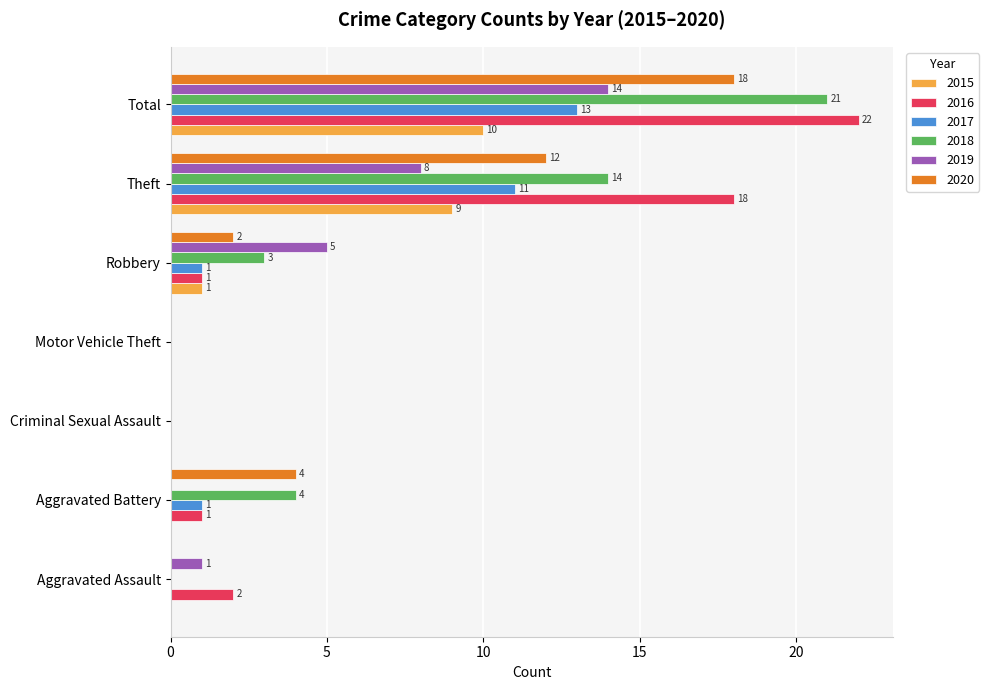

Where is 2016 nearest to the value 11?

Theft